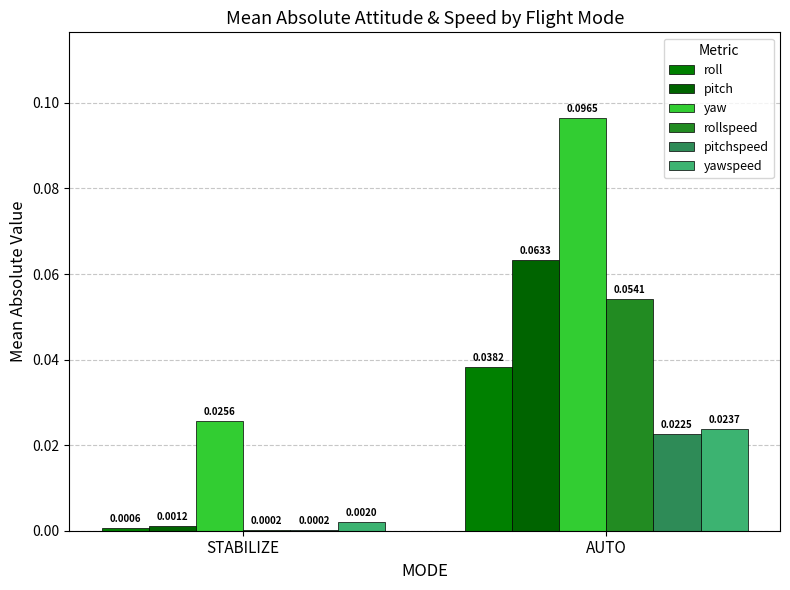

What are all the series names shown in the legend?

roll, pitch, yaw, rollspeed, pitchspeed, yawspeed